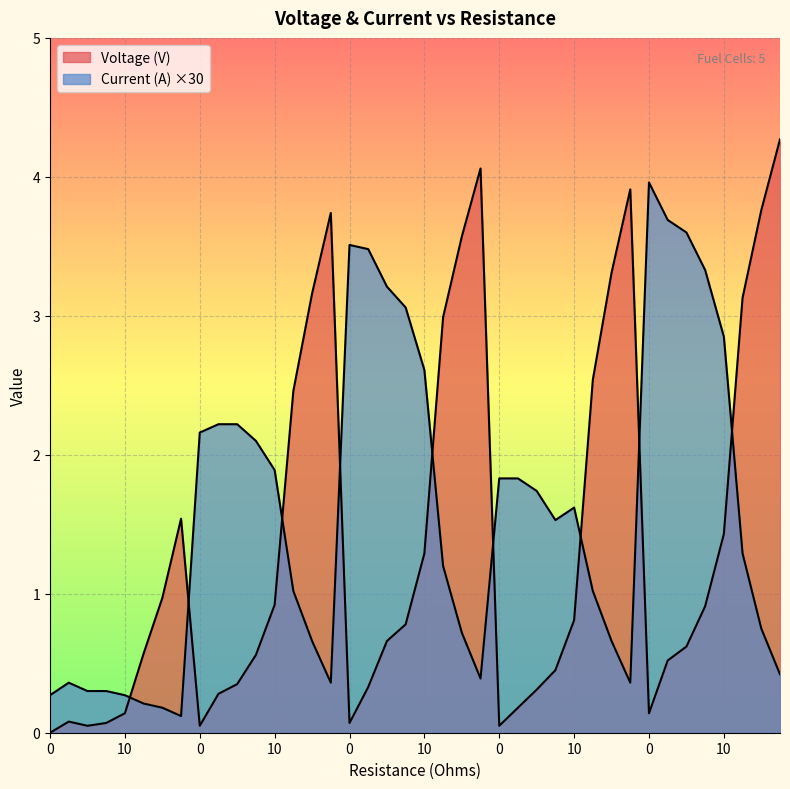

Is the value of Current (A) at 200 greater than the value of Voltage (V) at 10?

No